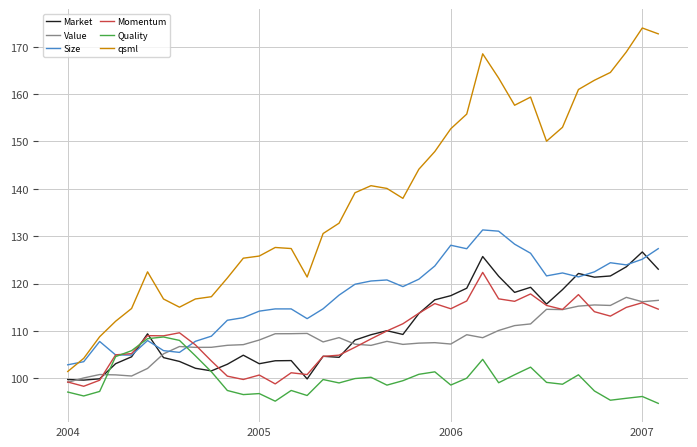

Which series has the largest total across all categories?

qsml